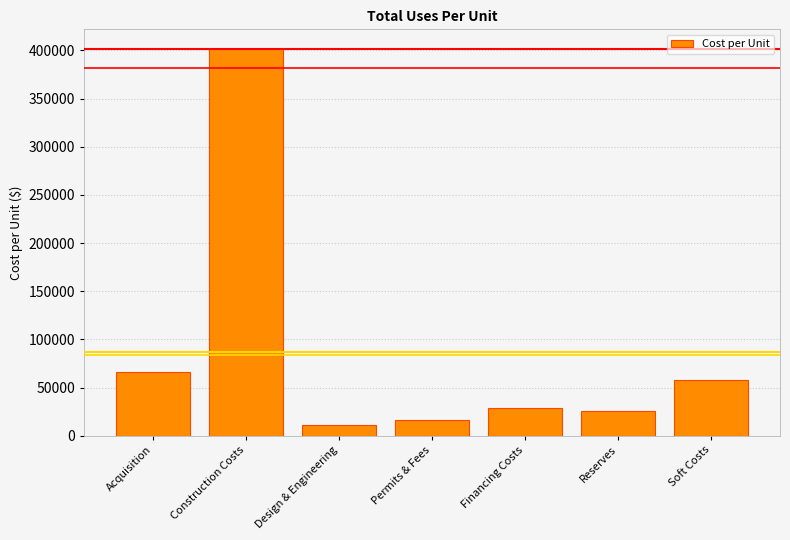

What is the greatest value displayed?

401841.9